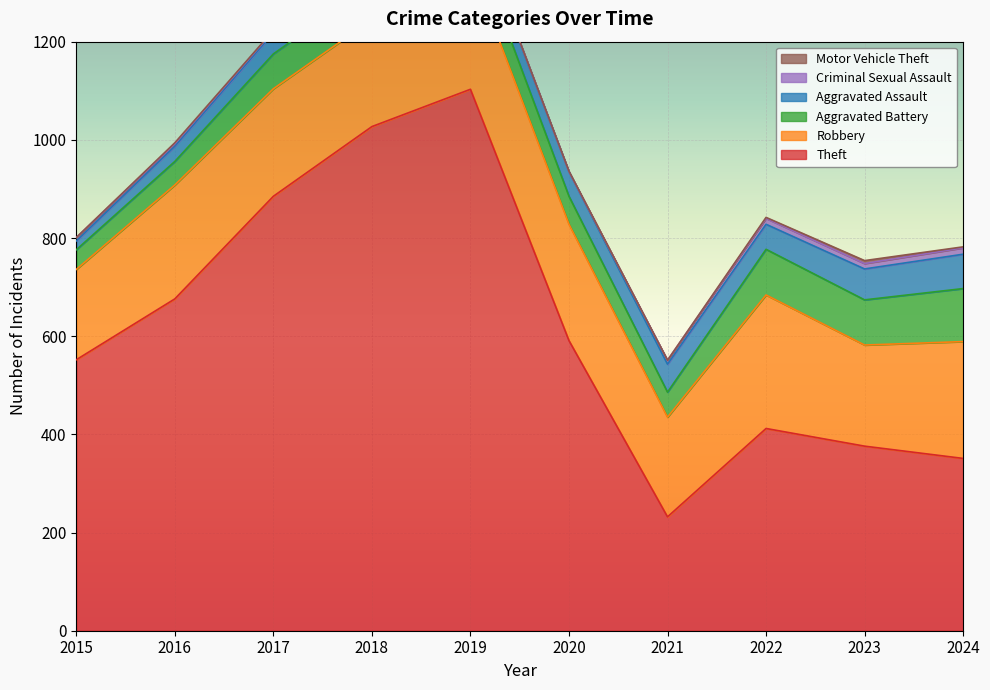

What are all the series names shown in the legend?

Theft, Robbery, Aggravated Battery, Aggravated Assault, Criminal Sexual Assault, Motor Vehicle Theft